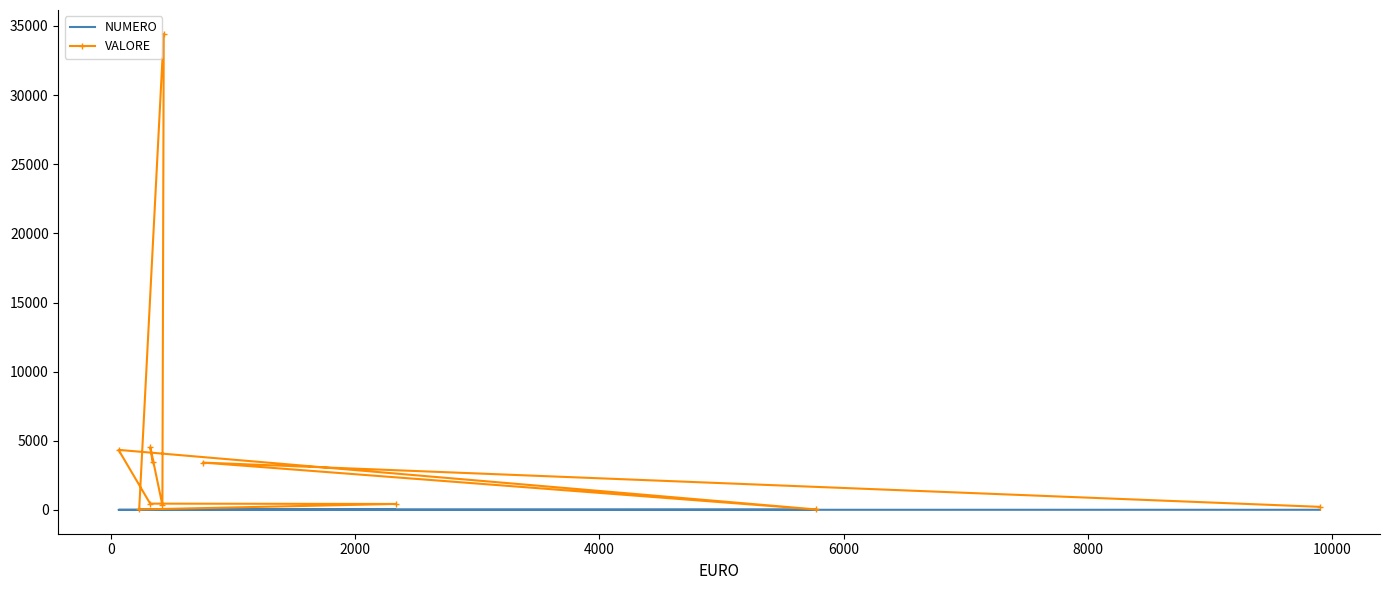

Between 8000 and 10000, which is larger?

10000